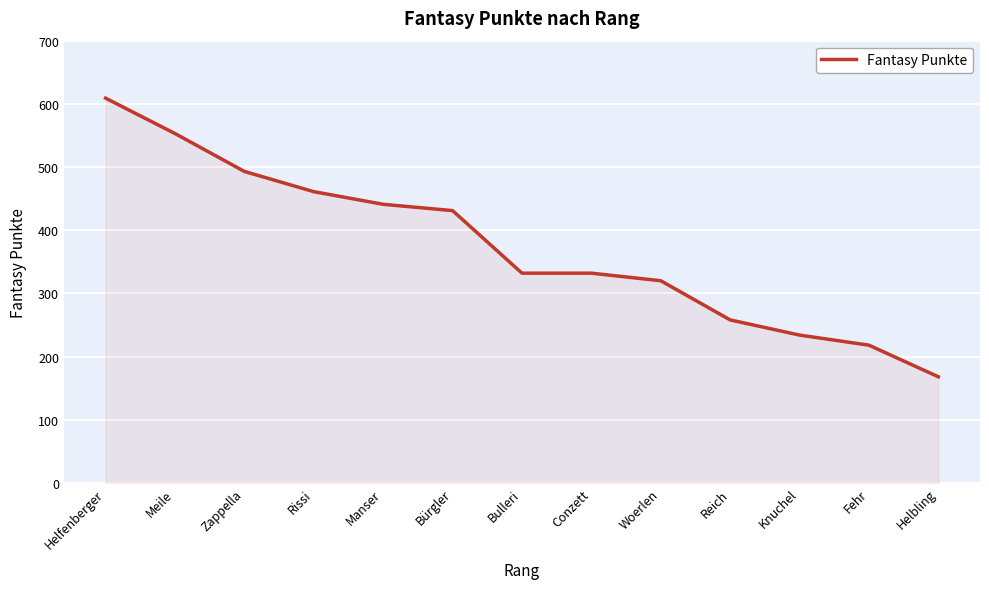

What value does the data have at Zappella, to the nearest 10?

490